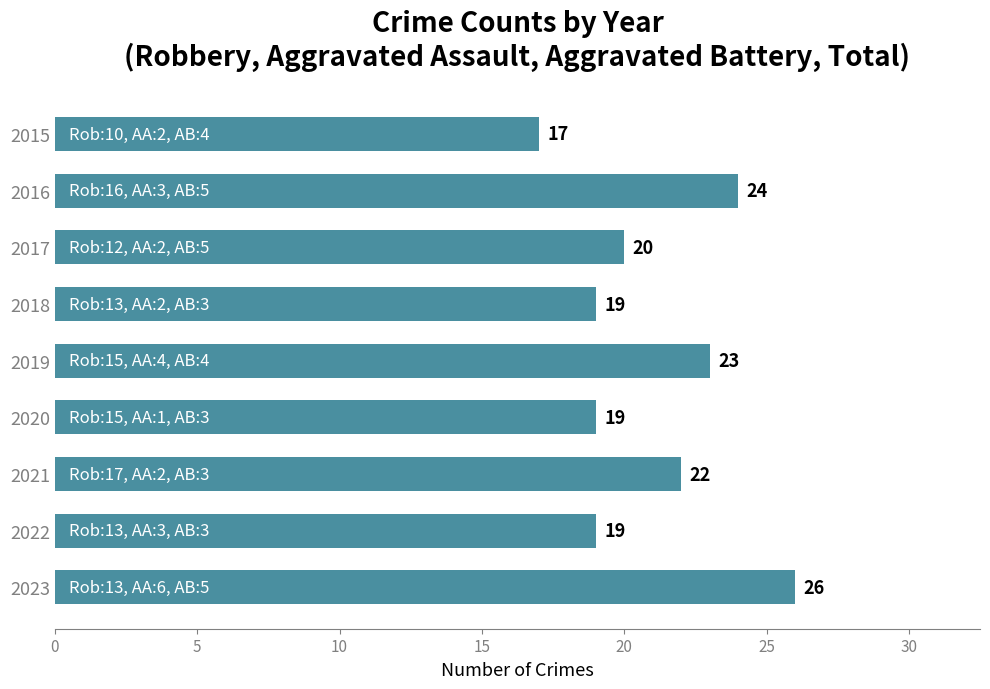

Are the bars horizontal?

Yes